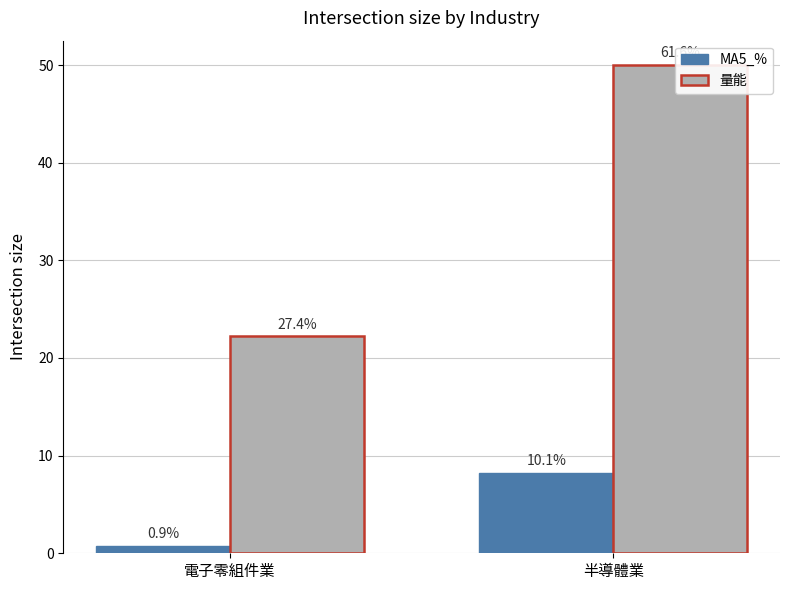

How many bars are there in total?

4